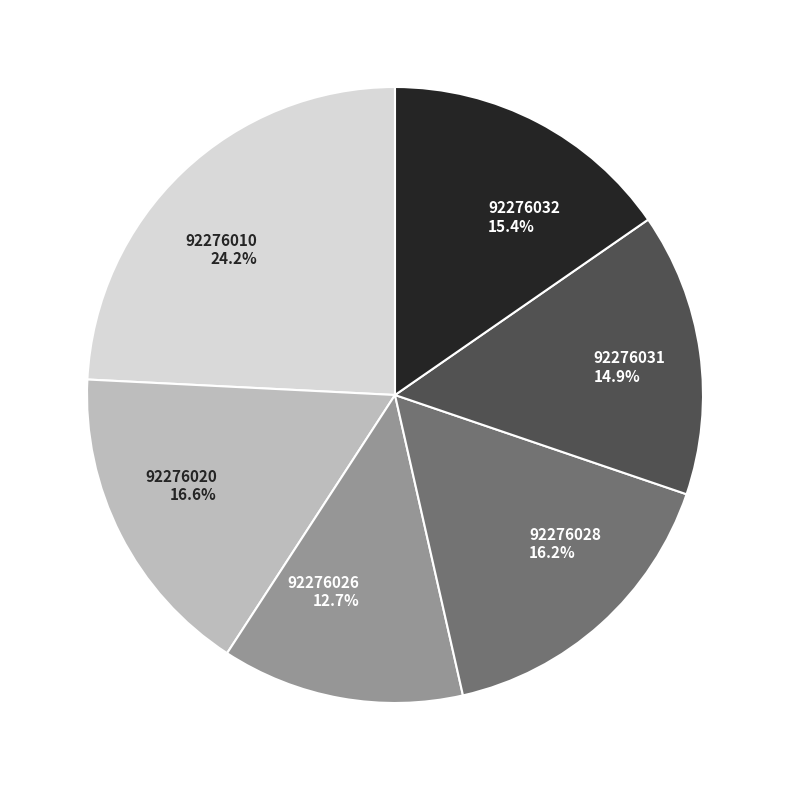

Is it true that 92276028 is 23% of the pie?

False